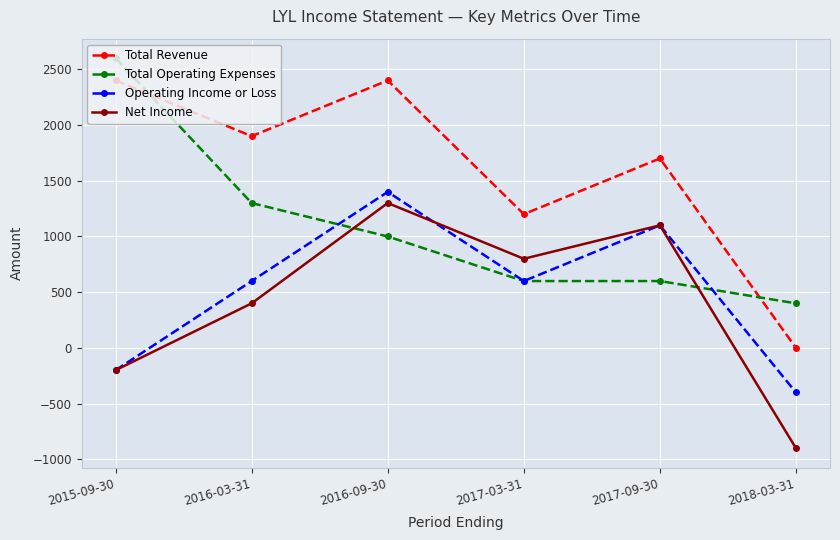

What is the spread (max minus min) of values at 2018-03-31?

1300